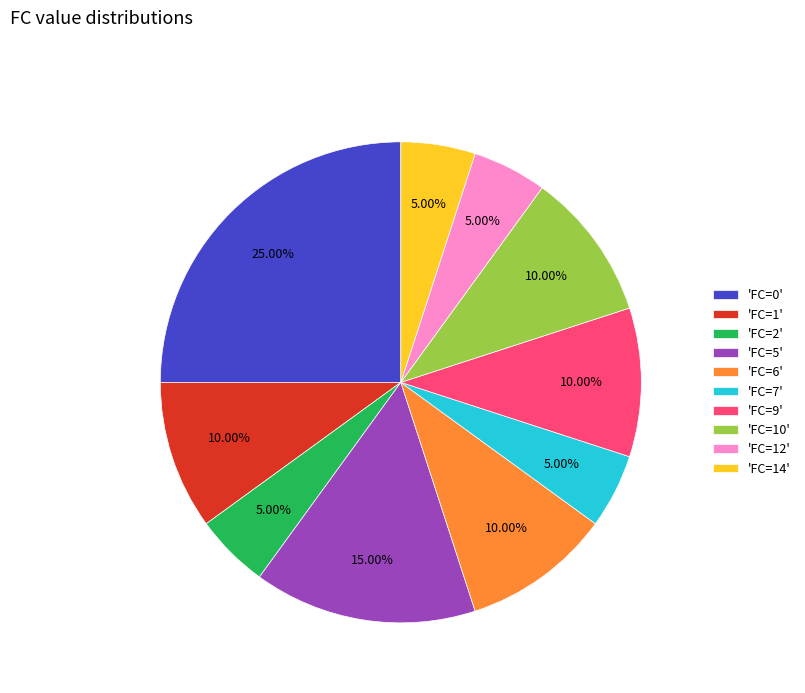

Approximately how many times larger is the value at 'FC=10' compared to 'FC=7'?

2.0